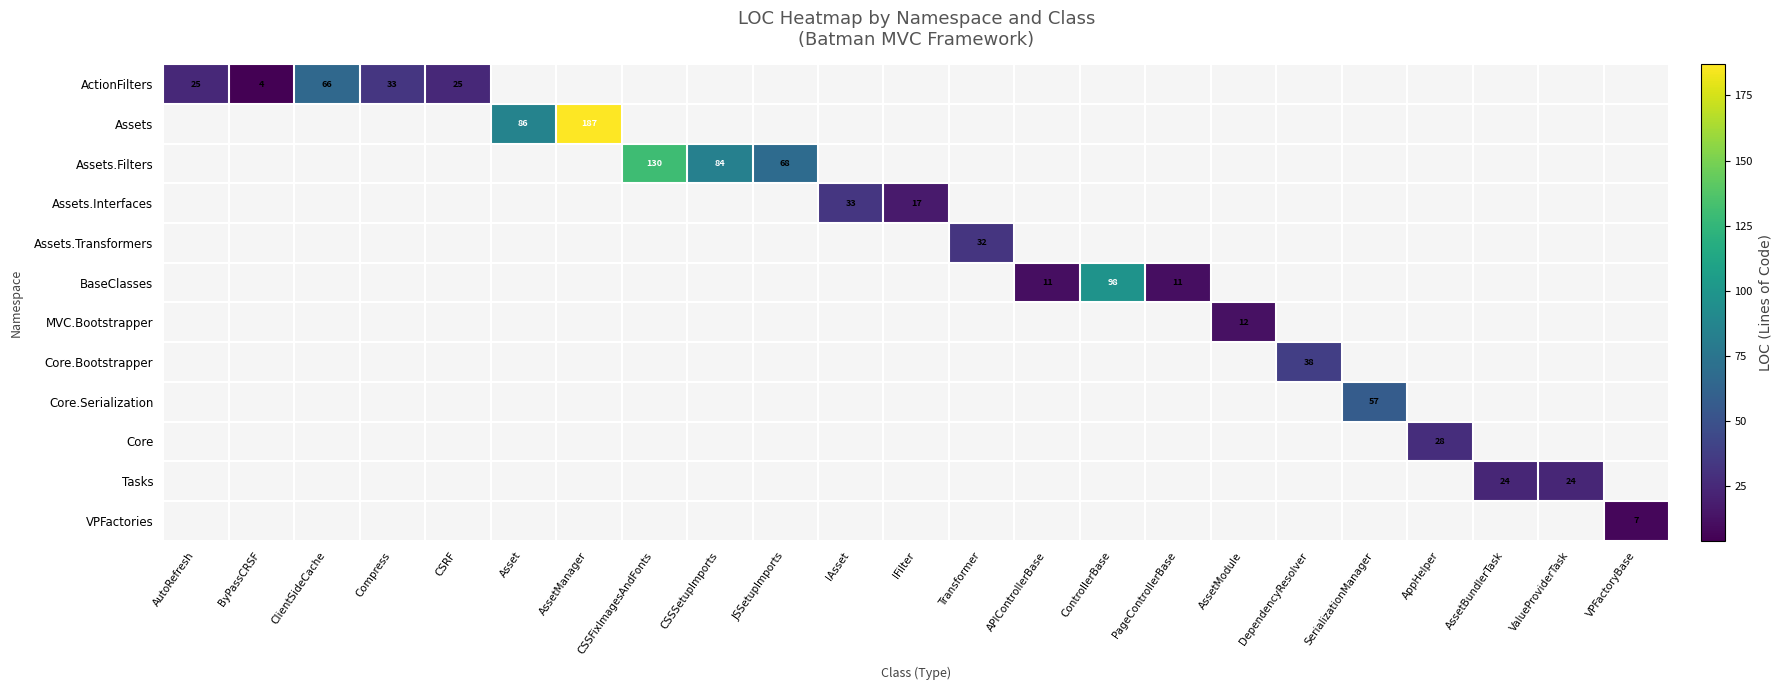

The value of Core at AppHelper is 28. True or false?

True